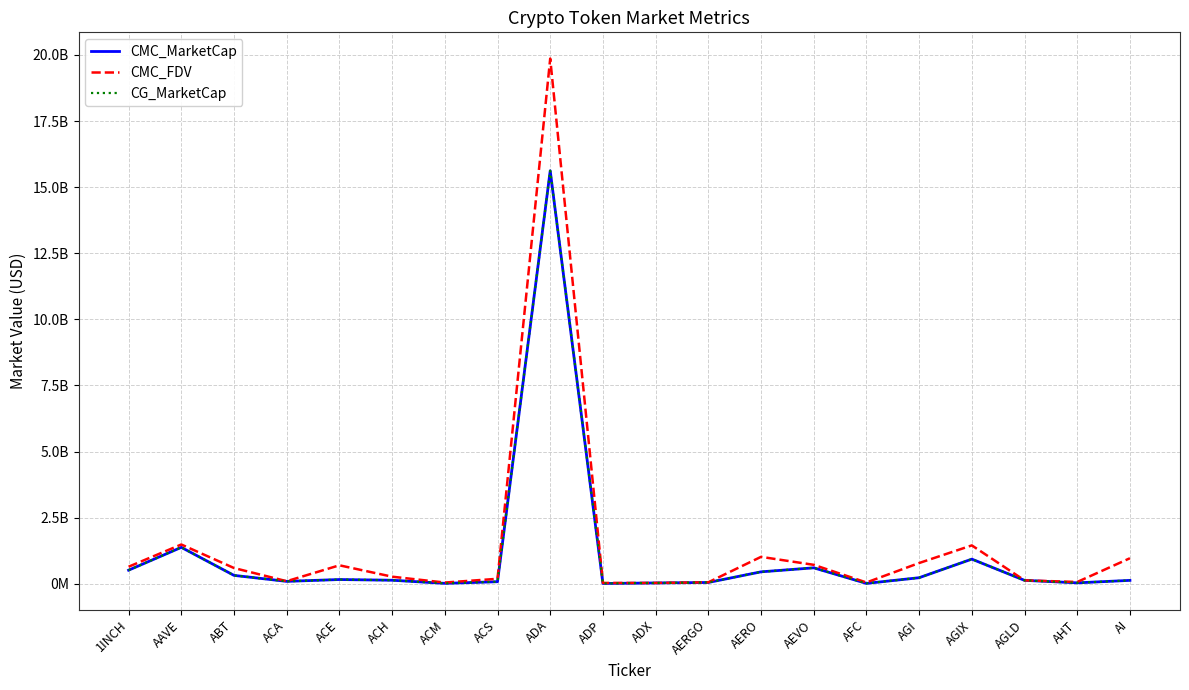

Is this an area chart (filled region under the line)?

No